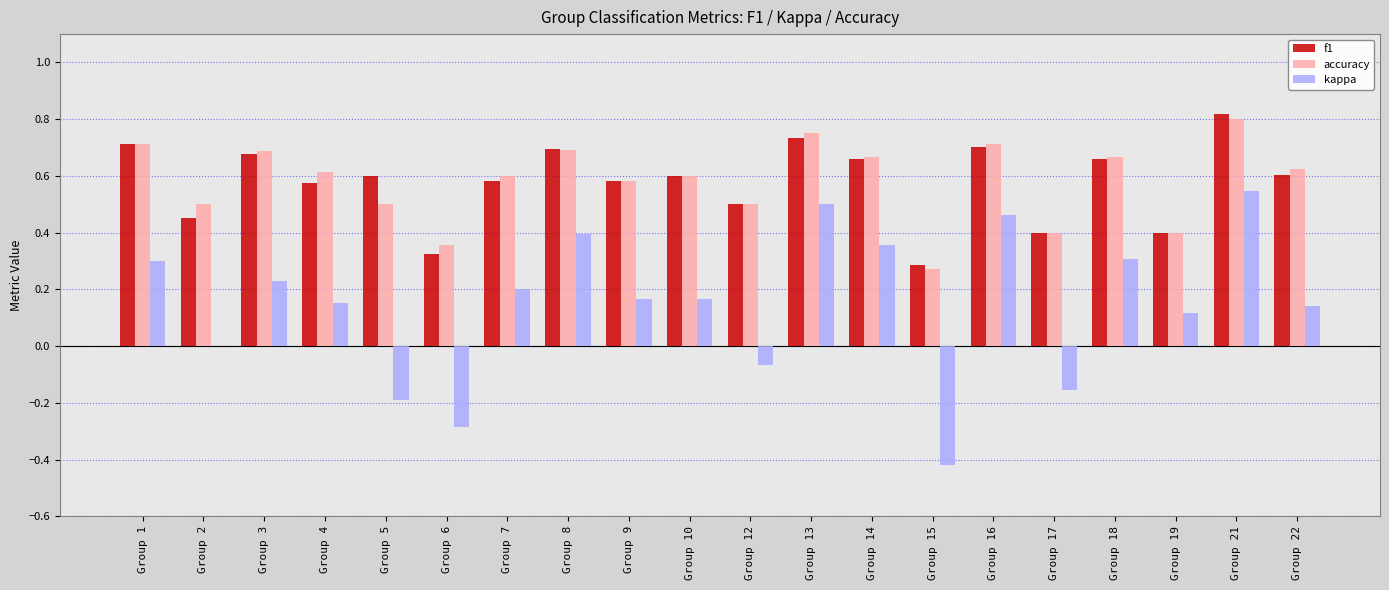

At which category does the chart reach its peak across all series?

Group 21